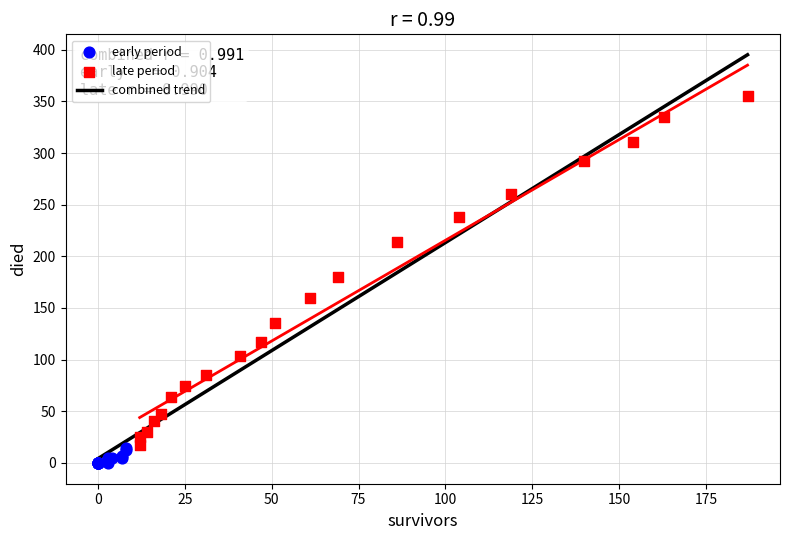

Which series reaches the maximum Y coordinate?

late period